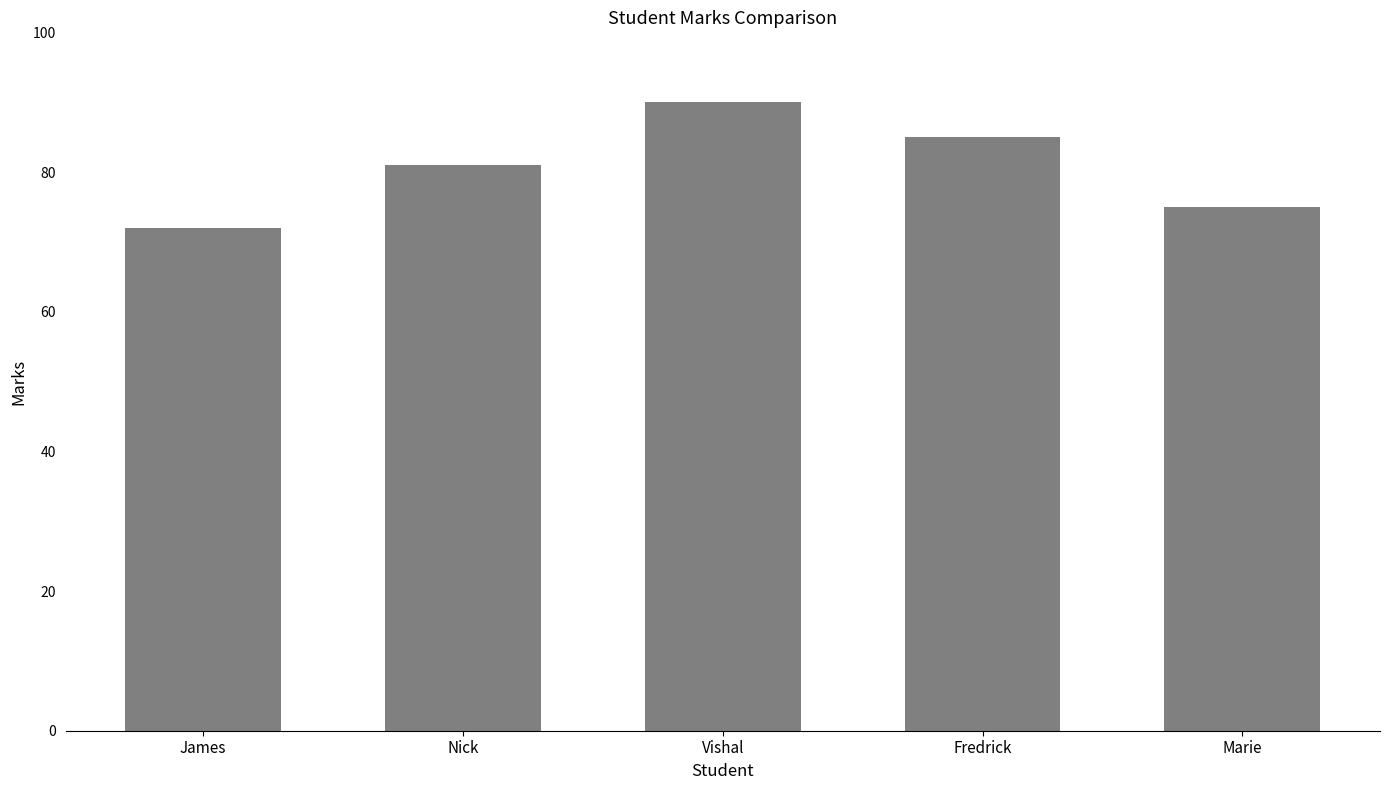

Which category has the highest value across all series?

Vishal